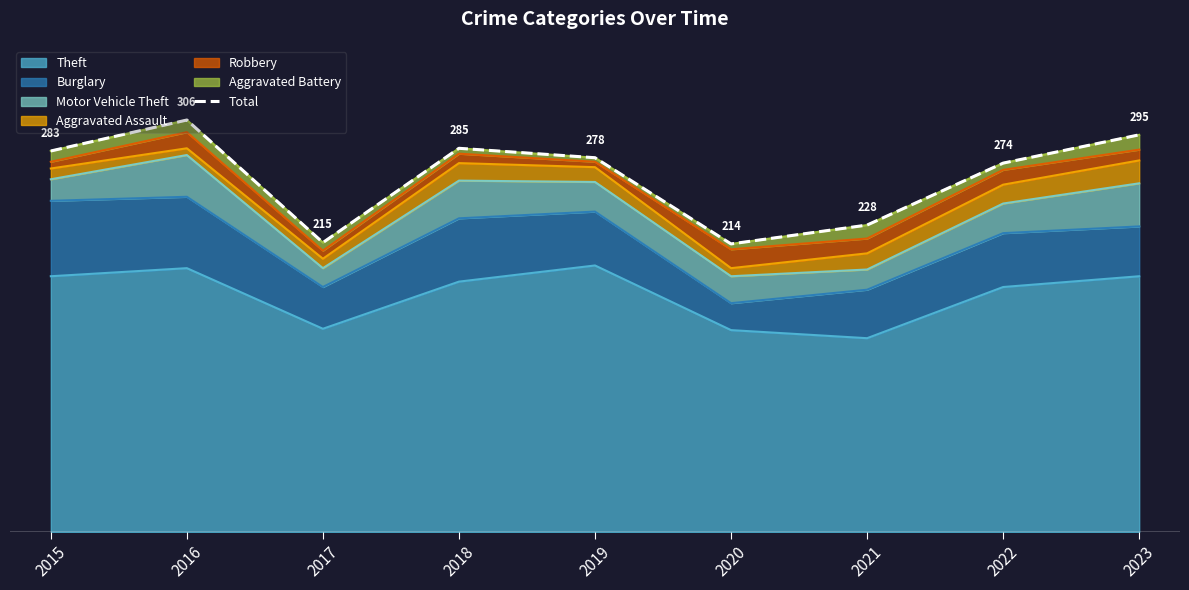

The value at 2019 is 447. True or false?

False